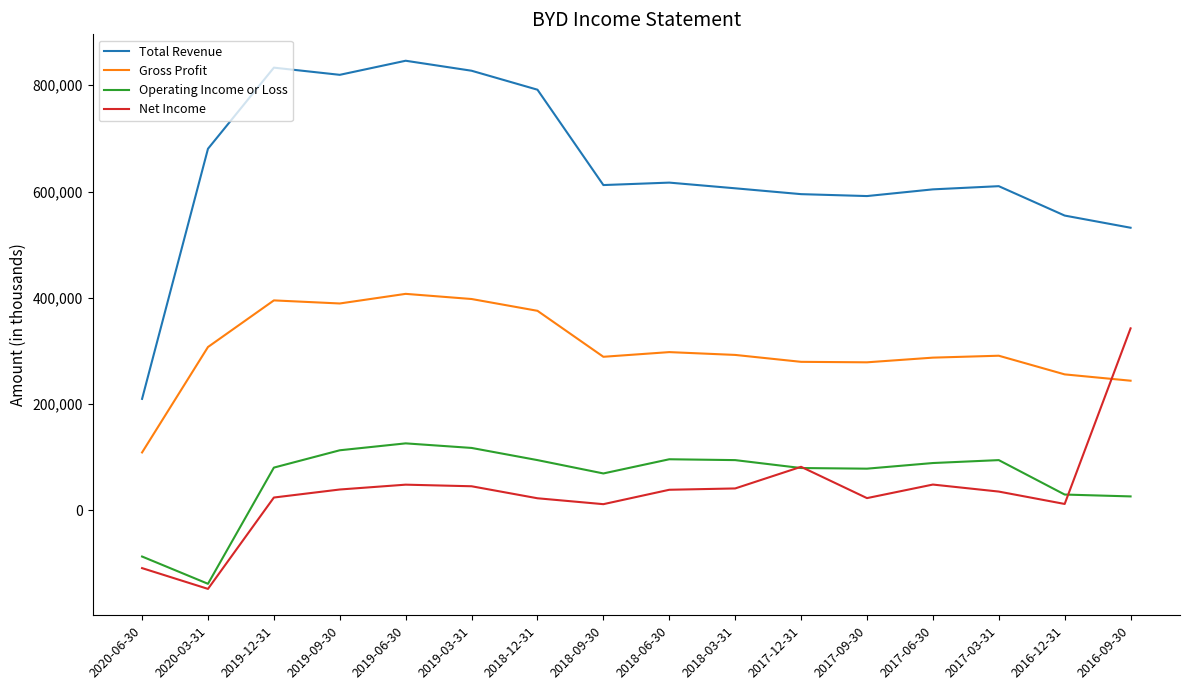

True or false: Net Income and Gross Profit intersect in this chart.

True